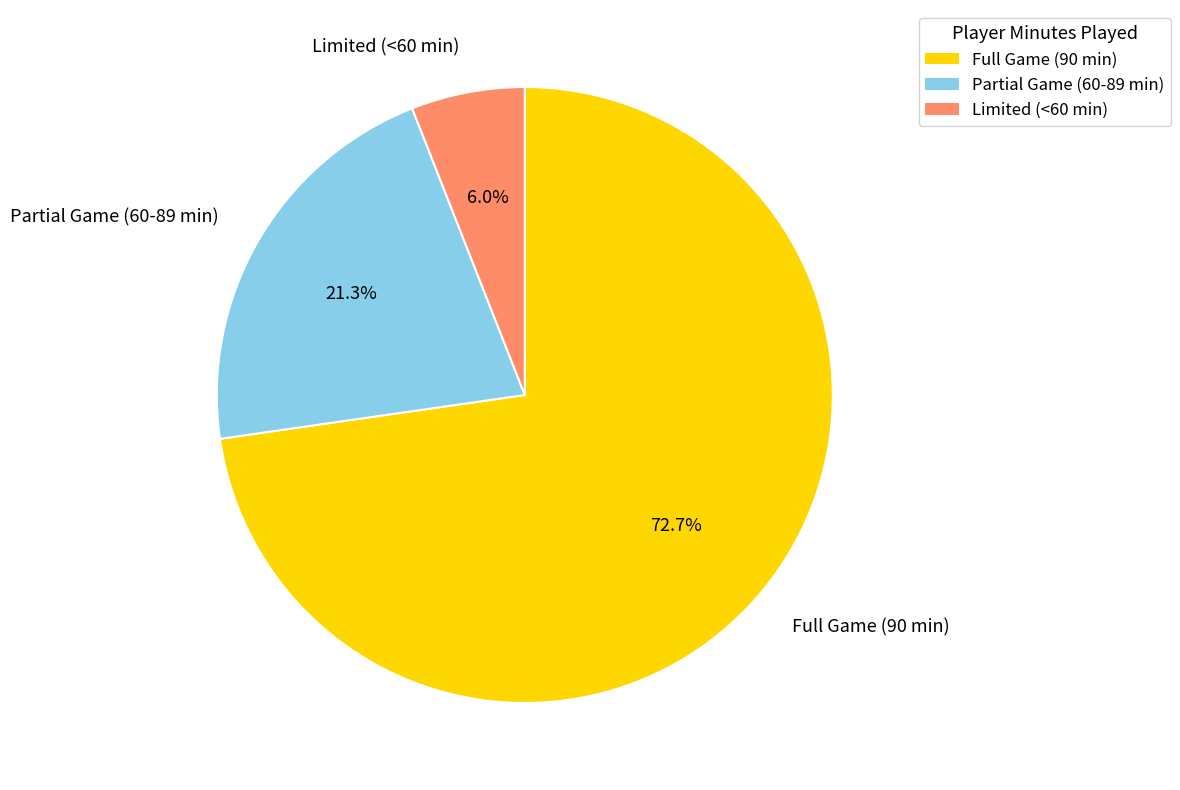

Between Partial Game (60-89 min) and Limited (<60 min), which is larger?

Partial Game (60-89 min)